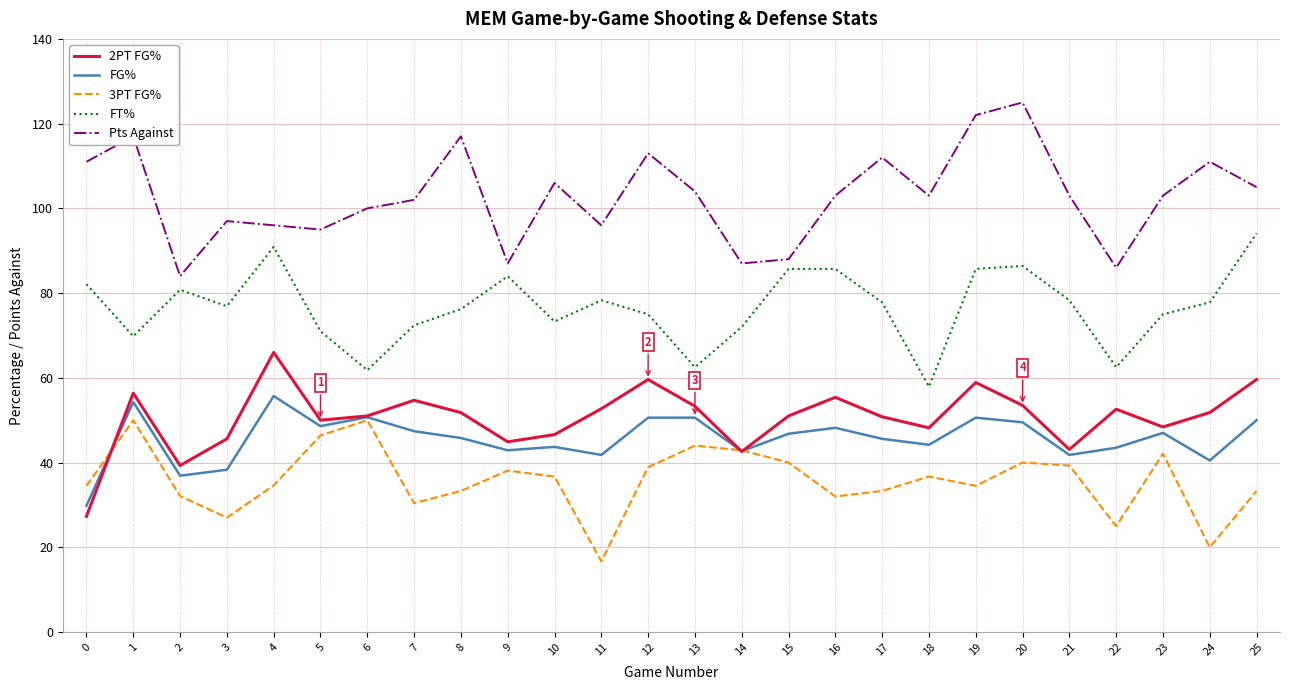

Which series has the widest spread of values?

Pts Against